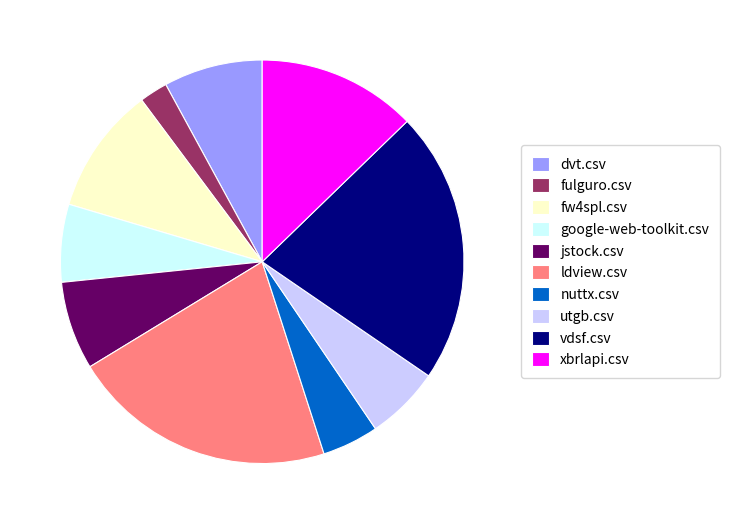

Is the sum of xbrlapi.csv and fw4spl.csv greater than half?

No